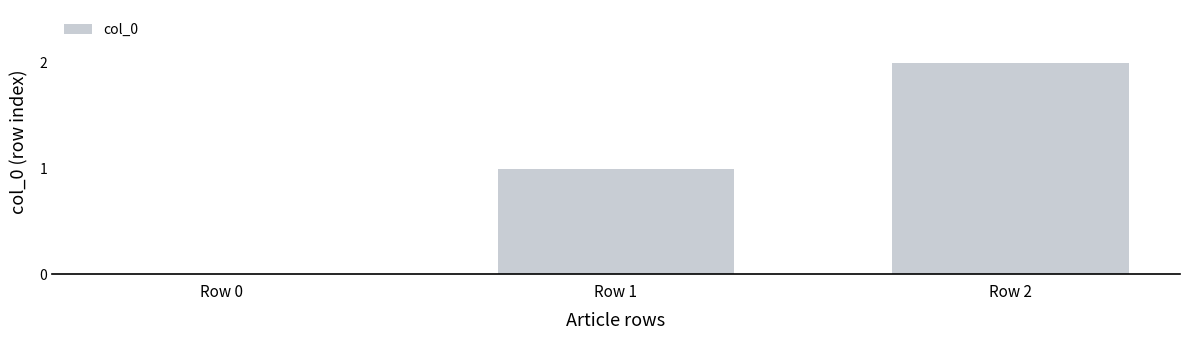

Does the chart contain stacked bars?

No